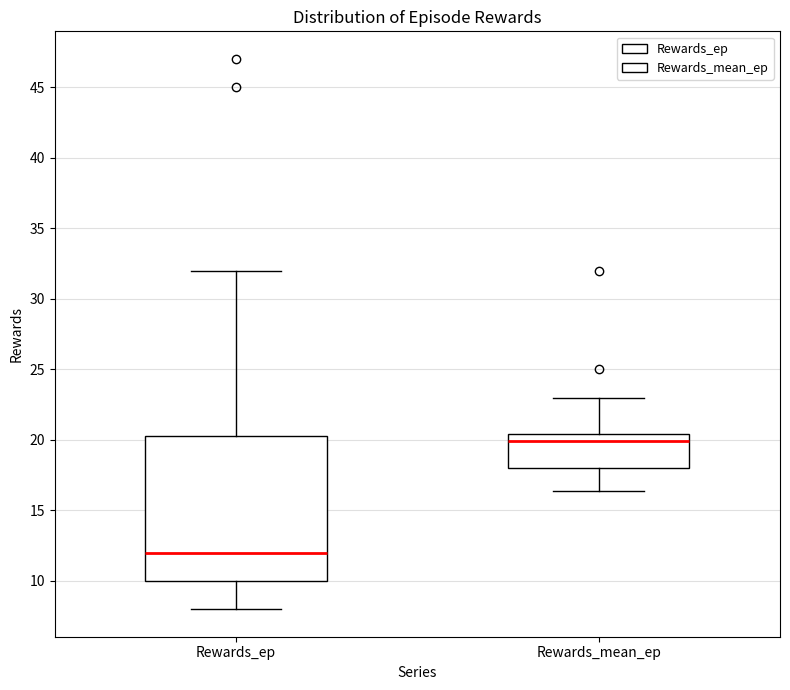

Which box is the tallest, from its lower edge to its upper edge?

Rewards_ep